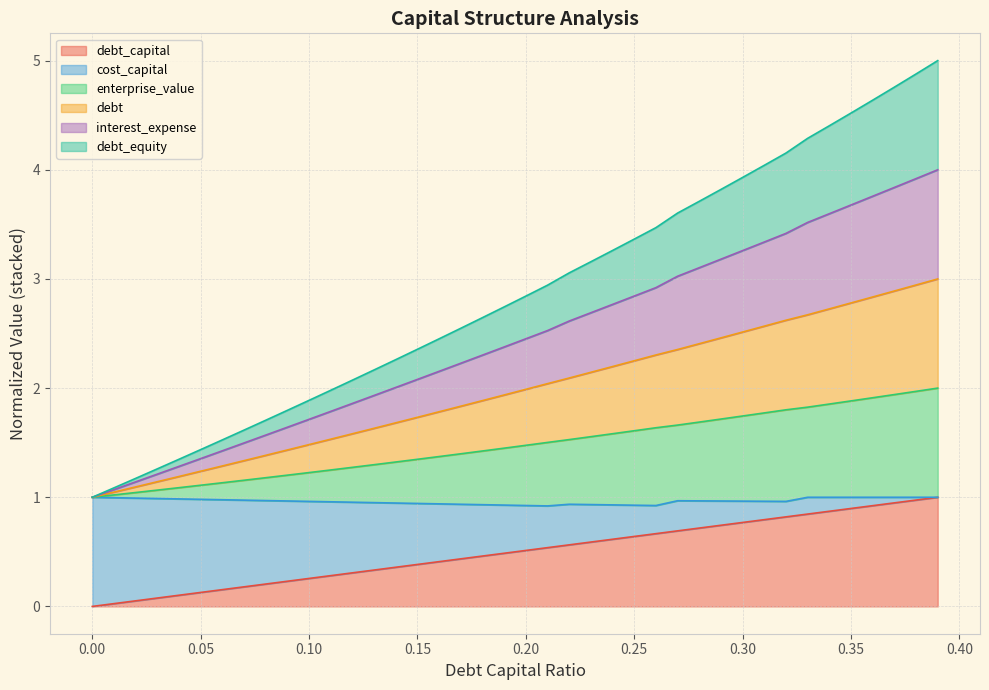

List the labels in order of debt_capital value, smallest first.

0.0, 0.01, 0.02, 0.03, 0.04, 0.05, 0.06, 0.07, 0.08, 0.09, 0.1, 0.11, 0.12, 0.13, 0.14, 0.15, 0.16, 0.17, 0.18, 0.19, 0.2, 0.21, 0.22, 0.23, 0.24, 0.25, 0.26, 0.27, 0.28, 0.29, 0.3, 0.31, 0.32, 0.33, 0.34, 0.35, 0.36, 0.37, 0.38, 0.39